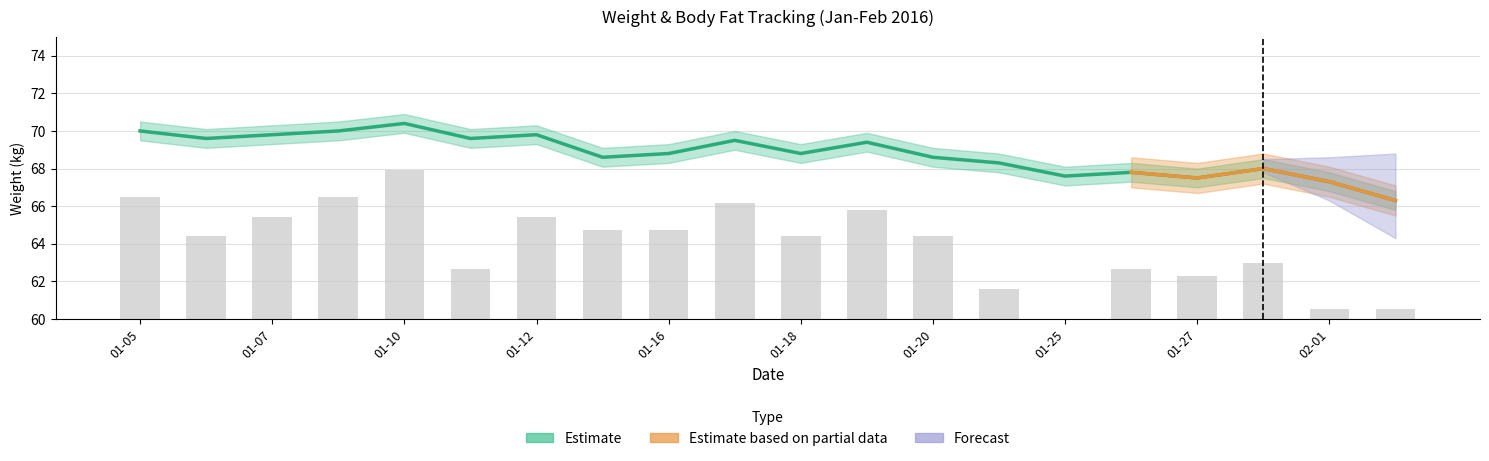

What is the minimum value for Estimate (weight kg)?

66.3